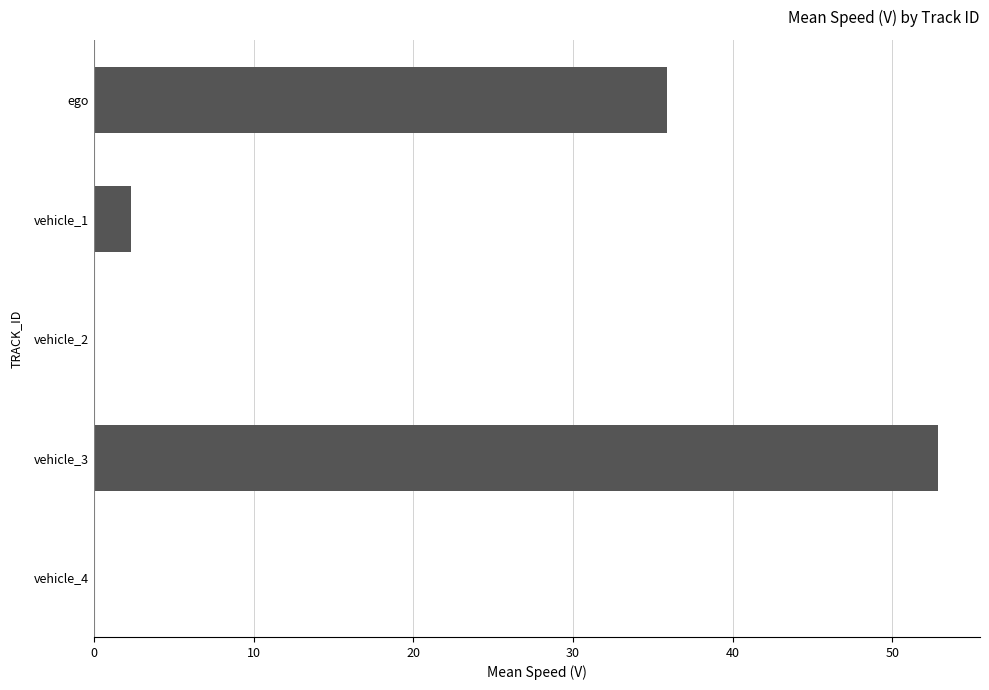

What is the maximum value shown in the chart?

52.9